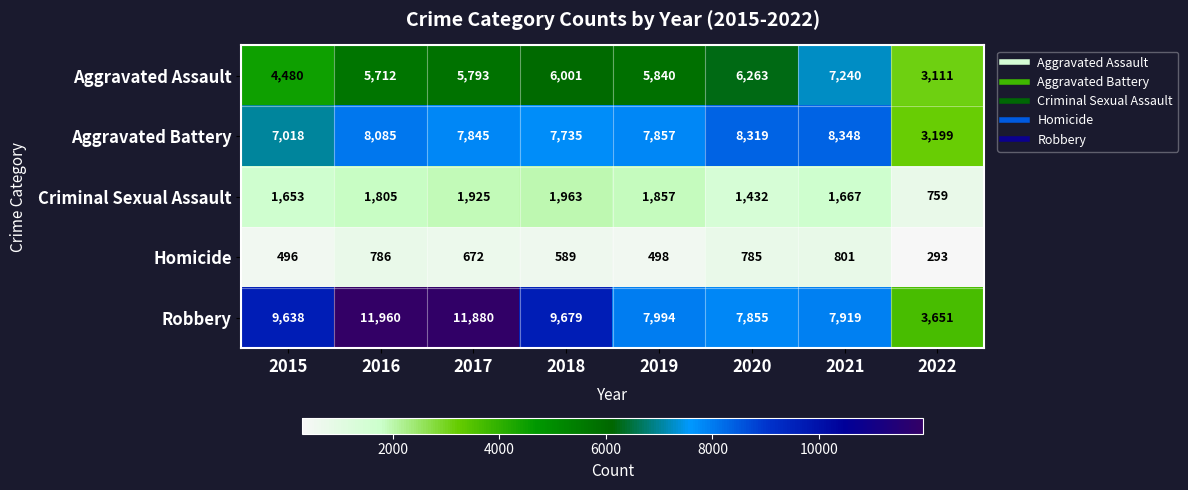

At which category is the sum across all series the highest?

2016